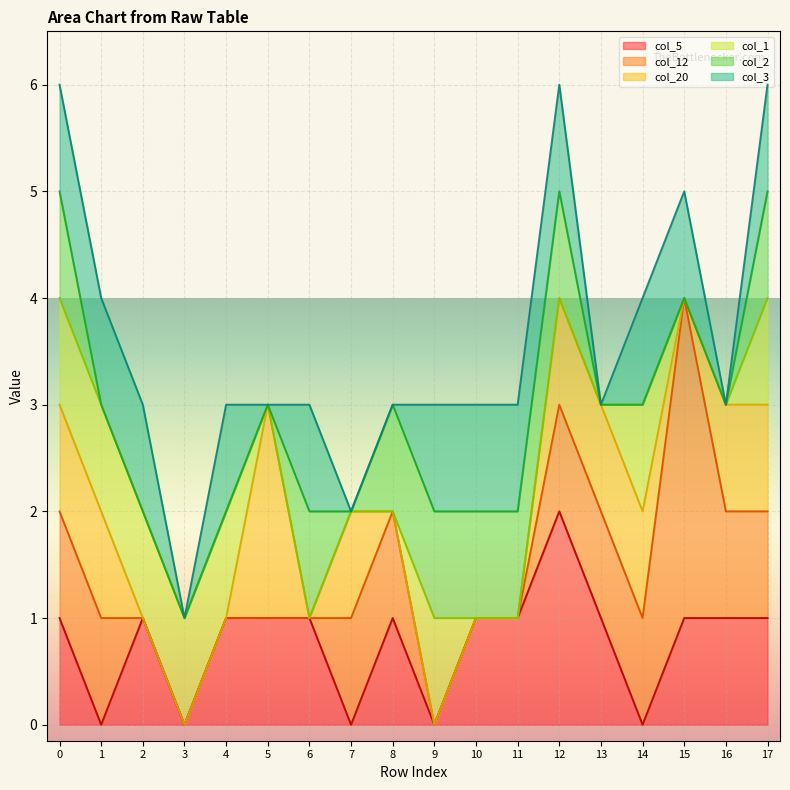

At which label does col_5 reach its peak?

12